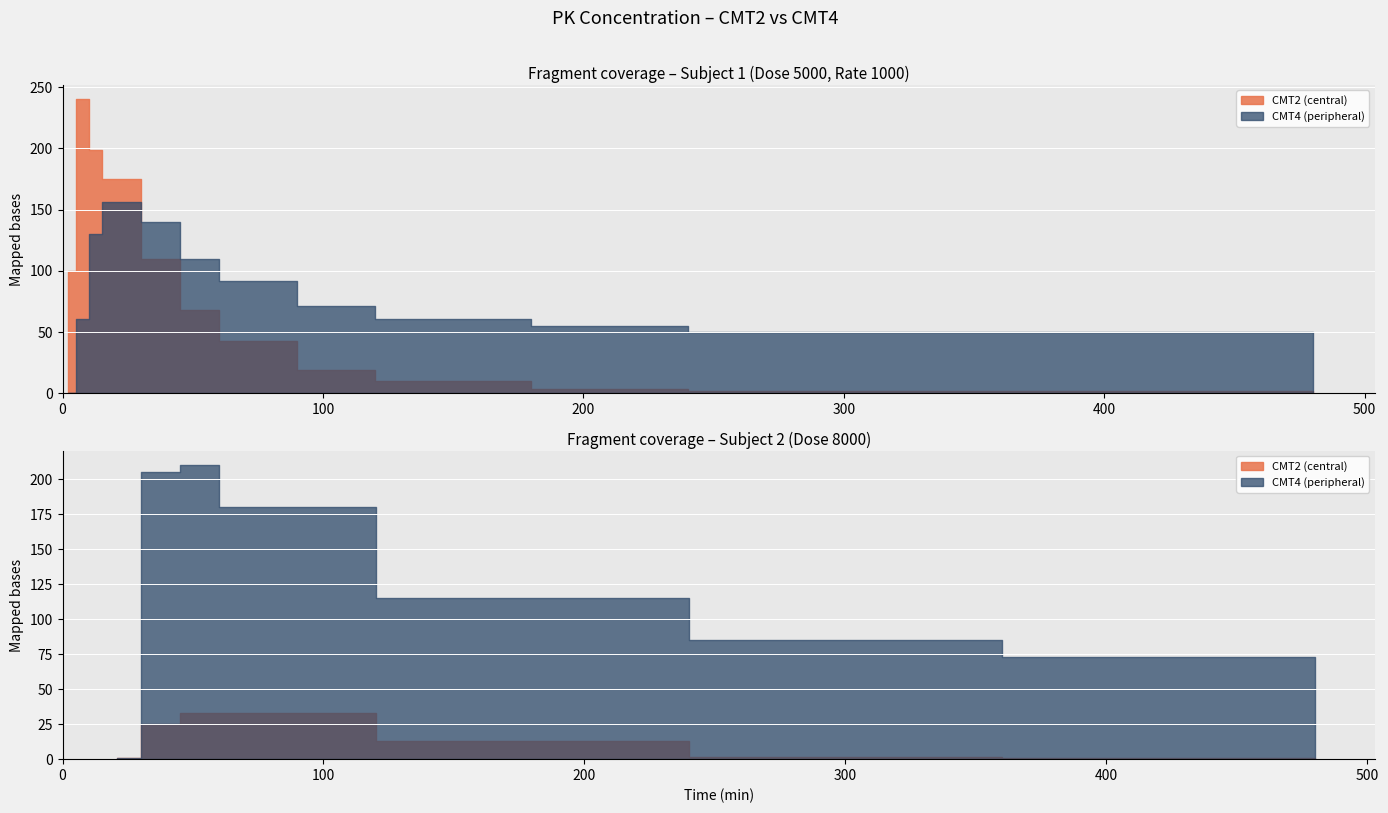

Reading right to left, extract all data points from this chart.

CMT2_DV: 0.5	2.1	3.7	10.0	19.0	43.0	68.0	110.0	175.0	199.0	240.0	100.0
CMT4_DV: 40.0	50.0	55.0	61.0	71.0	92.0	110.0	140.0	156.0	130.0	61.0	0.0